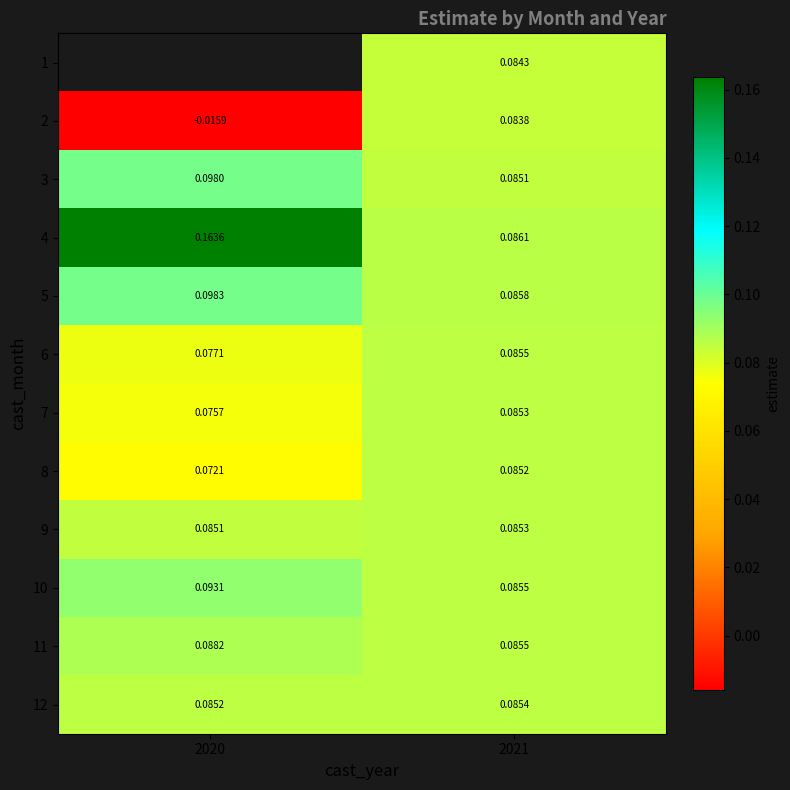

Is the value of 2 at 2020 greater than the value of 11 at 2020?

No